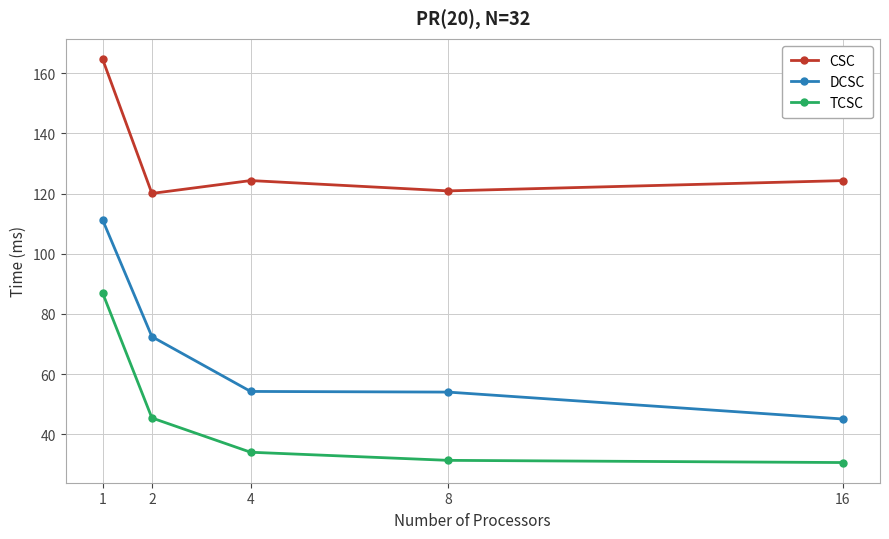

Which series has the largest range (max minus min)?

DCSC